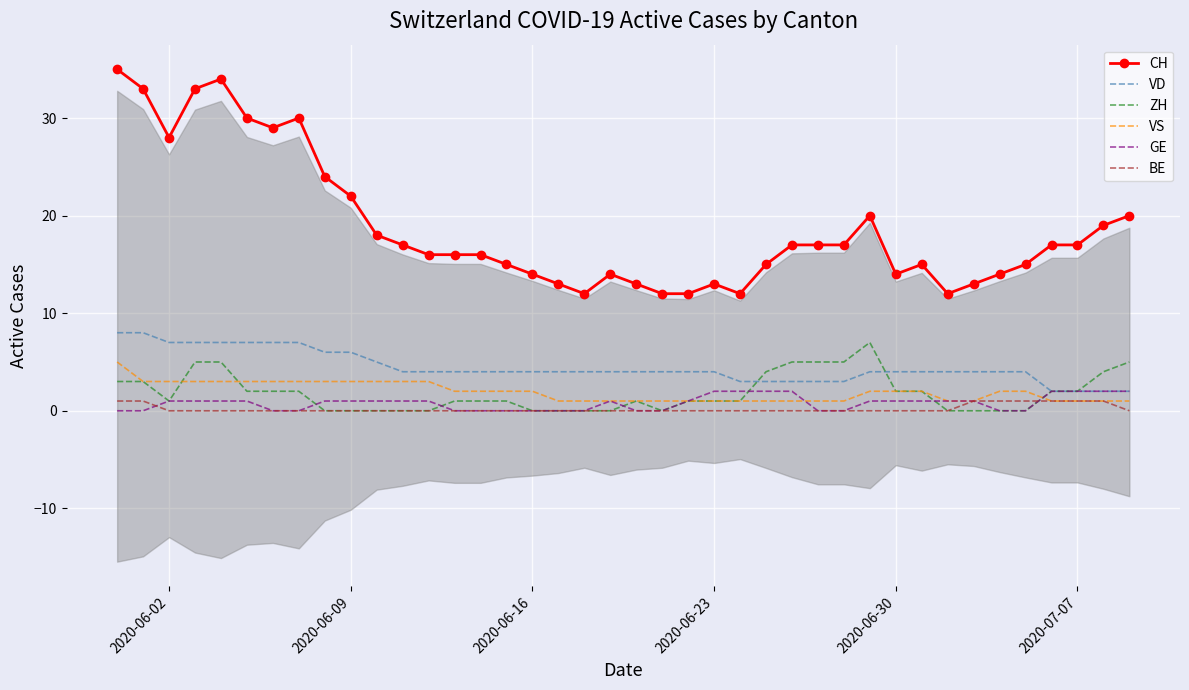

How many lines are shown in the chart?

6